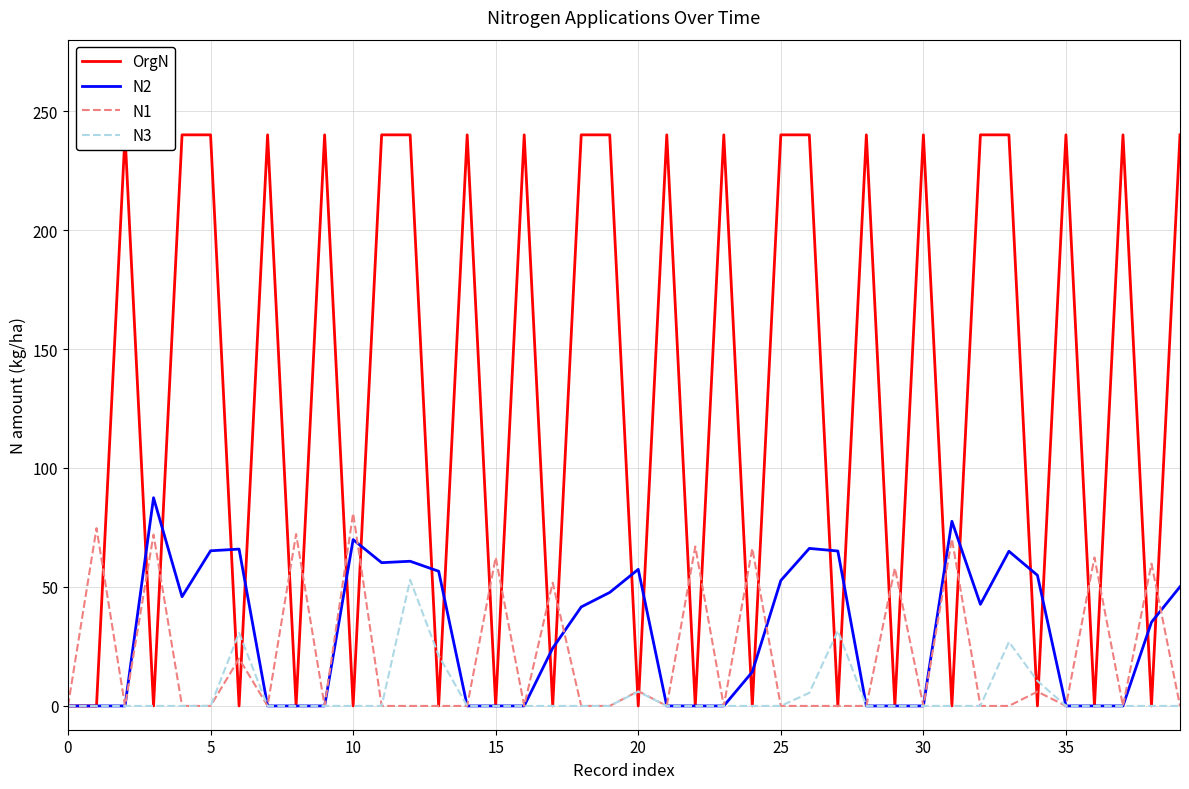

True or false: N1 and N3 intersect in this chart.

False